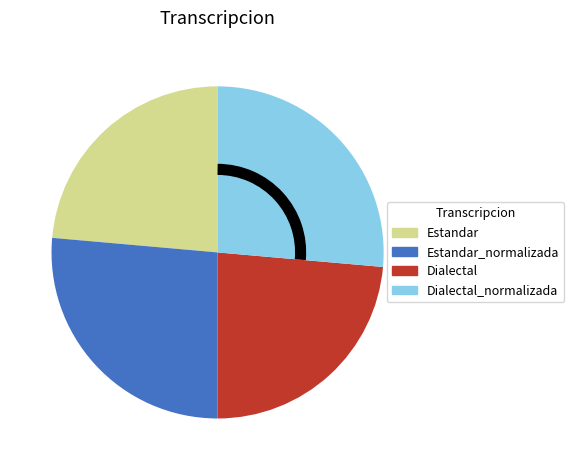

True or false: Estandar_normalizada accounts for 26% of the total.

True